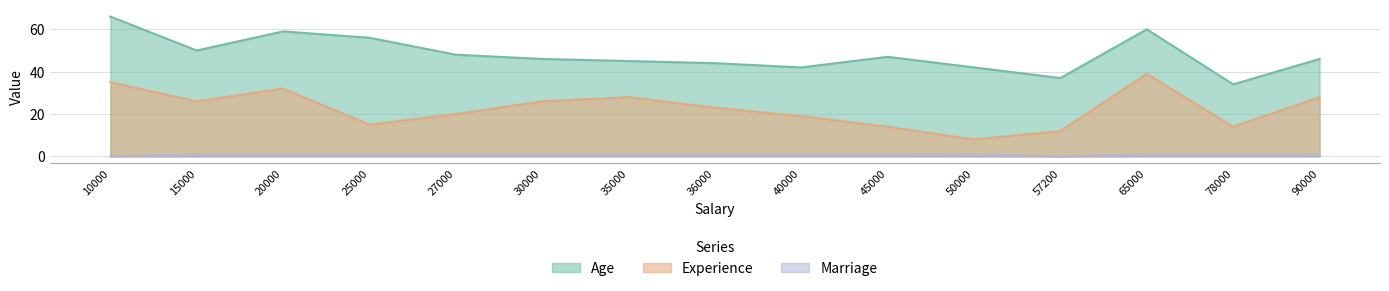

At which label is marriage closest to 0?

10000